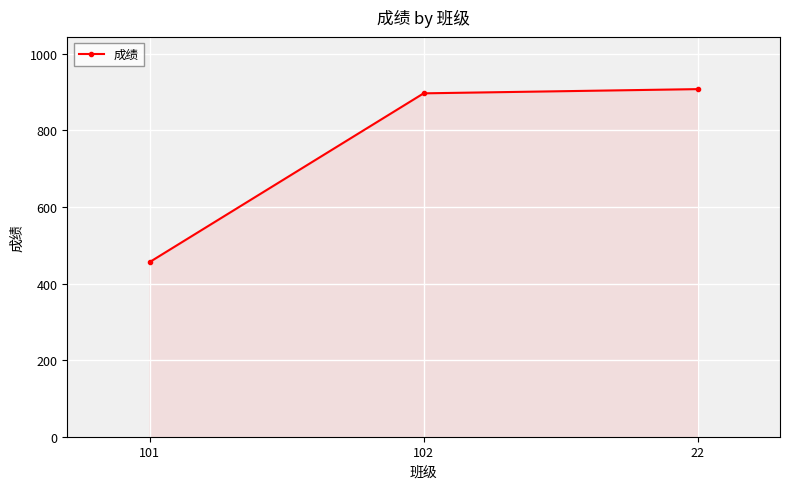

What is the change in value from 102 to 22?

+11